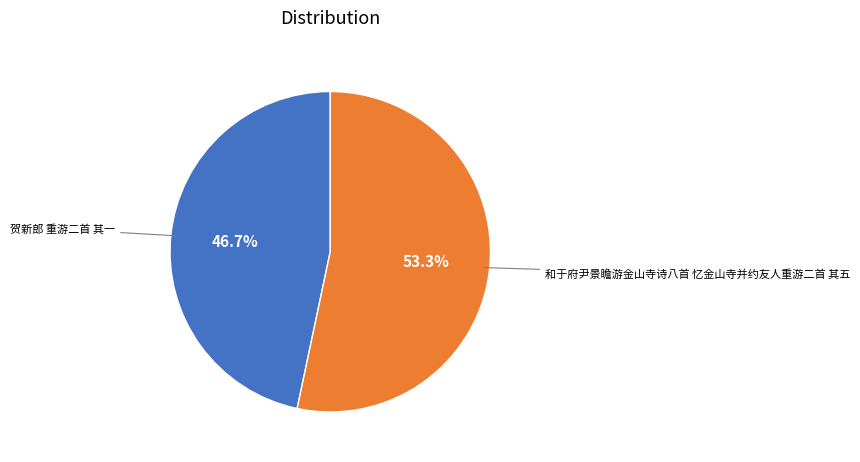

To the nearest percent, what portion does 和于府尹景瞻游金山寺诗八首 忆金山寺并约友人重游二首 其五 represent?

53%